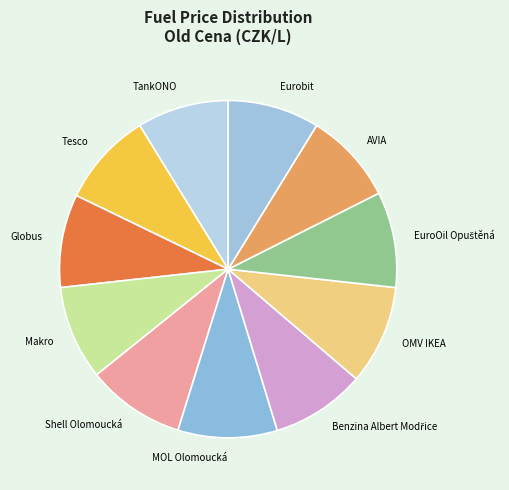

Approximately how many times larger is the value at Eurobit compared to Globus?

1.0